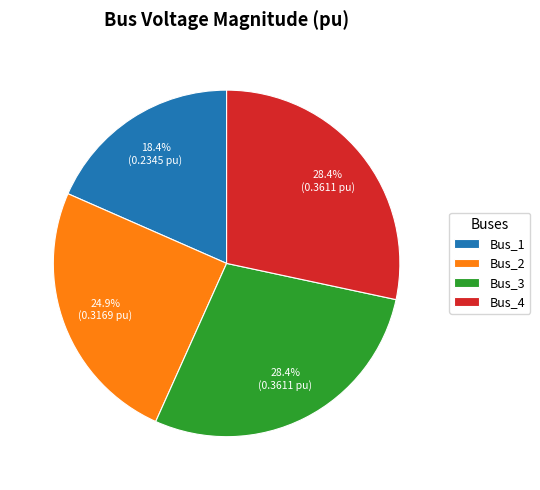

What is the smallest slice in the pie chart?

Bus_1